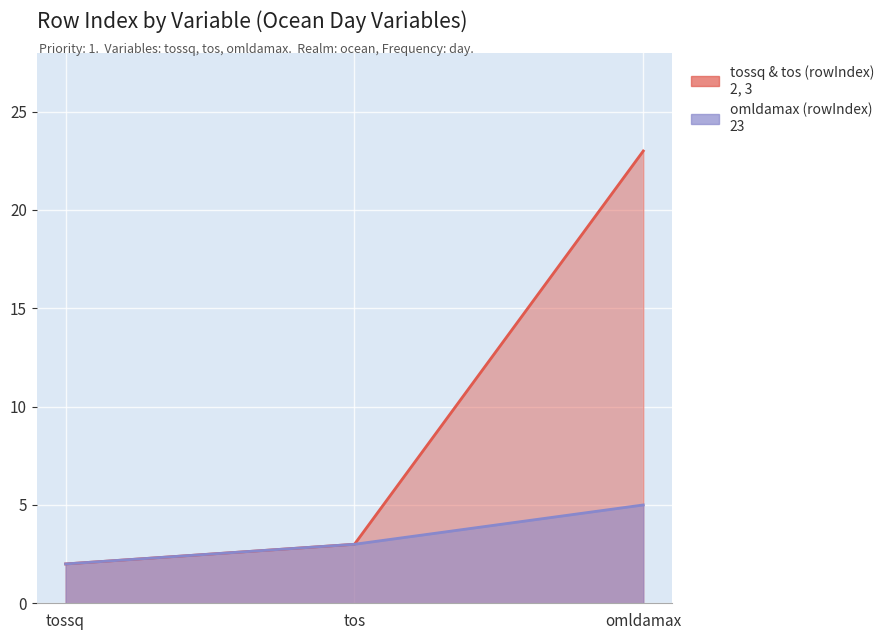

Reading left to right, extract all data points from this chart.

tossq=2	tos=3	omldamax=23